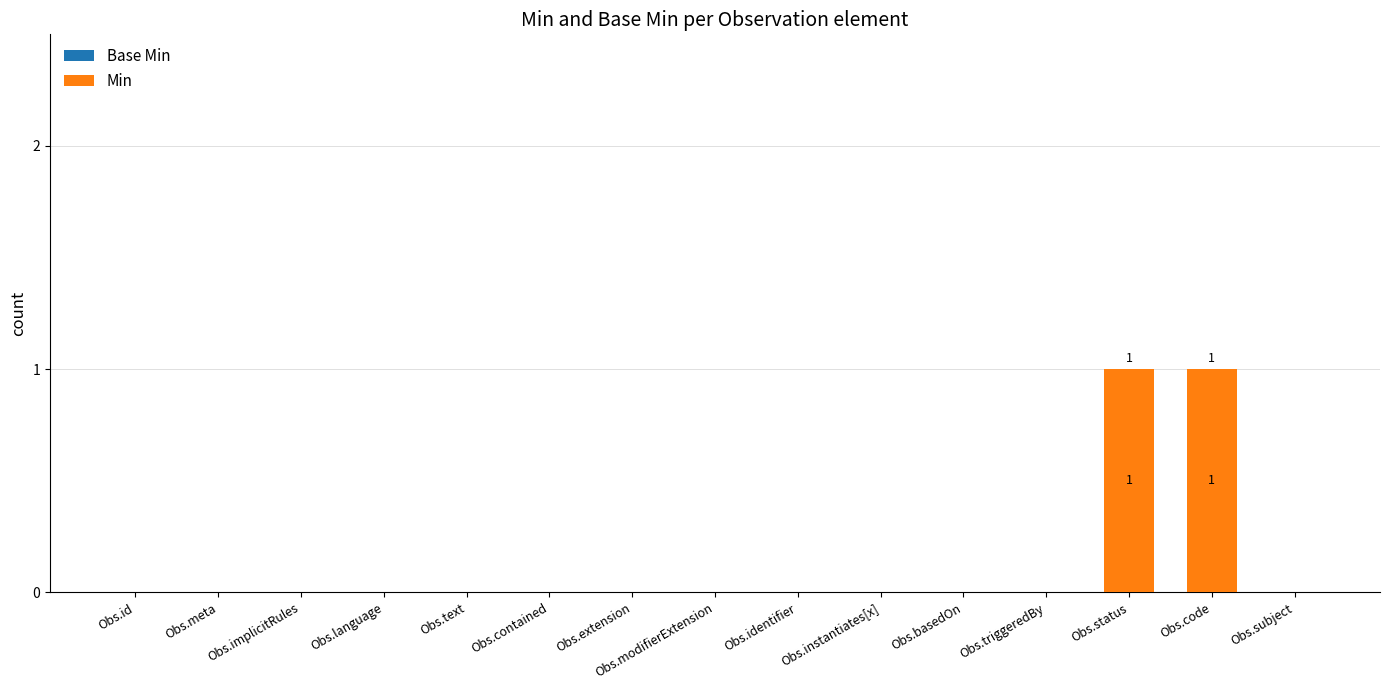

At which label is Min closest to 0?

Obs.id